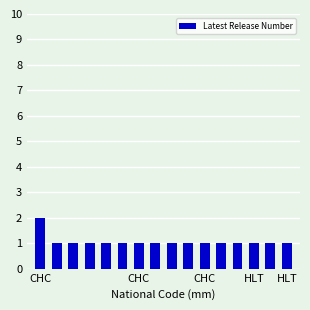

What is the sum of all values?

17